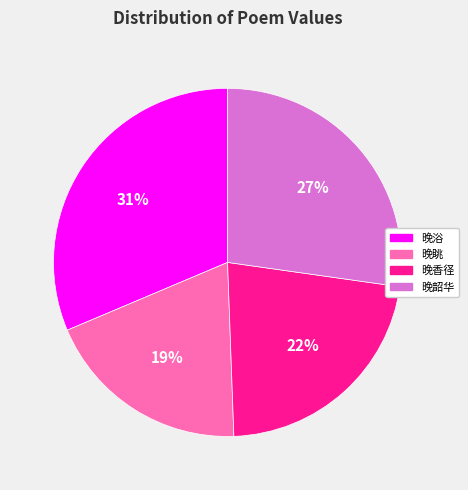

Is there a majority slice in this chart?

No